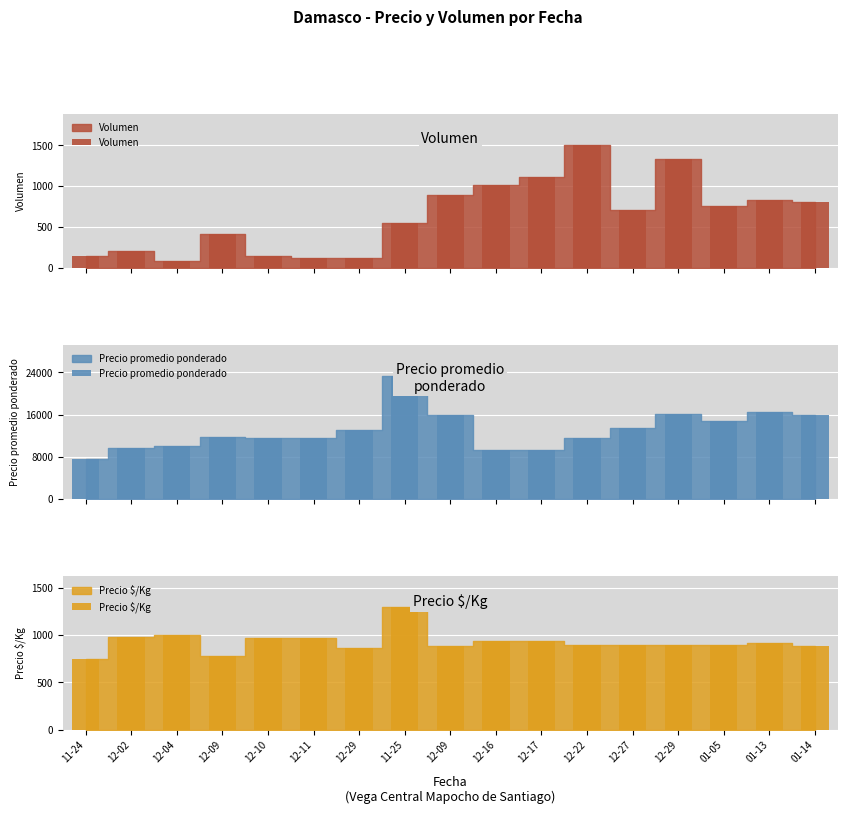

What is the average value of the Precio promedio ponderado series?

13049